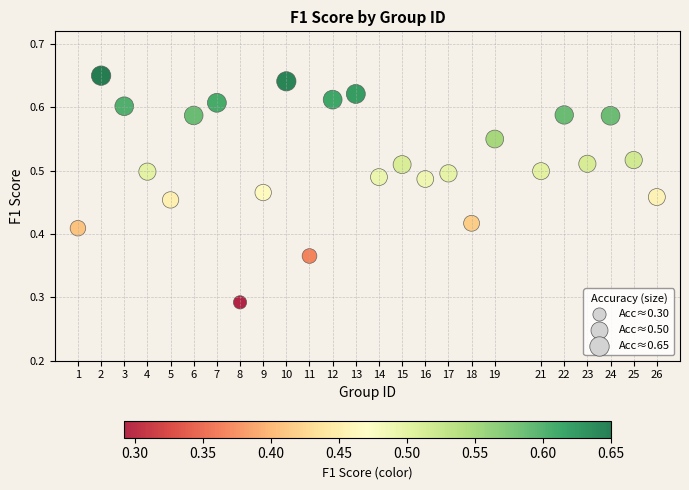

What is the range of X values (max minus min)?

25.0